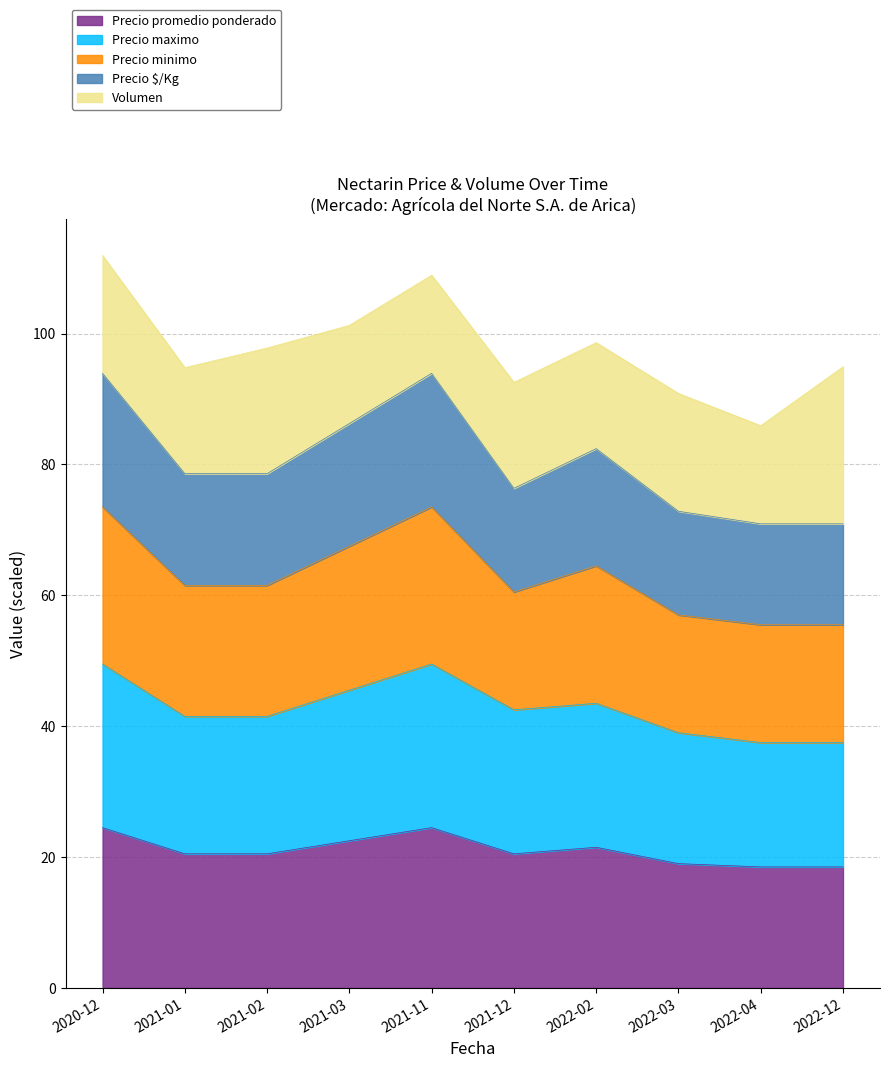

Where is the first local minimum for Precio $/Kg?

2021-12